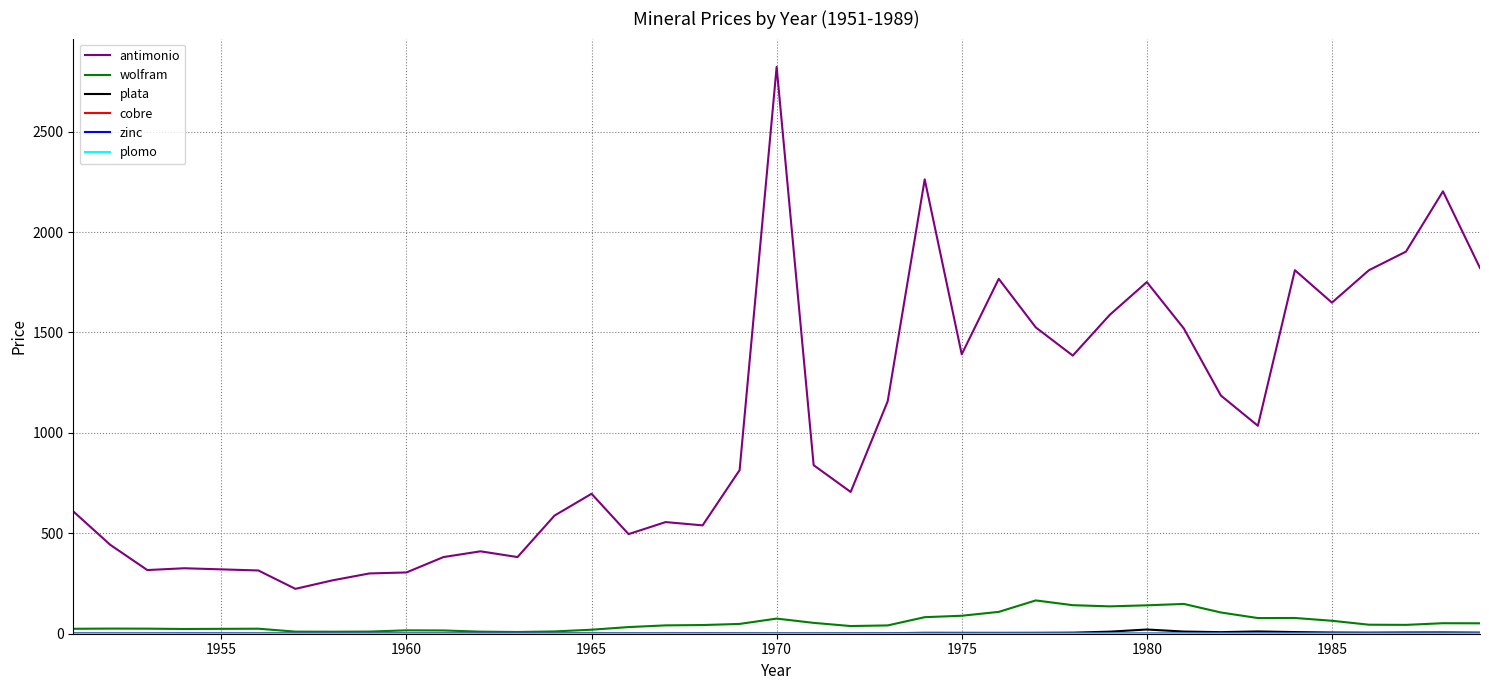

What is the greatest value displayed?

2822.3